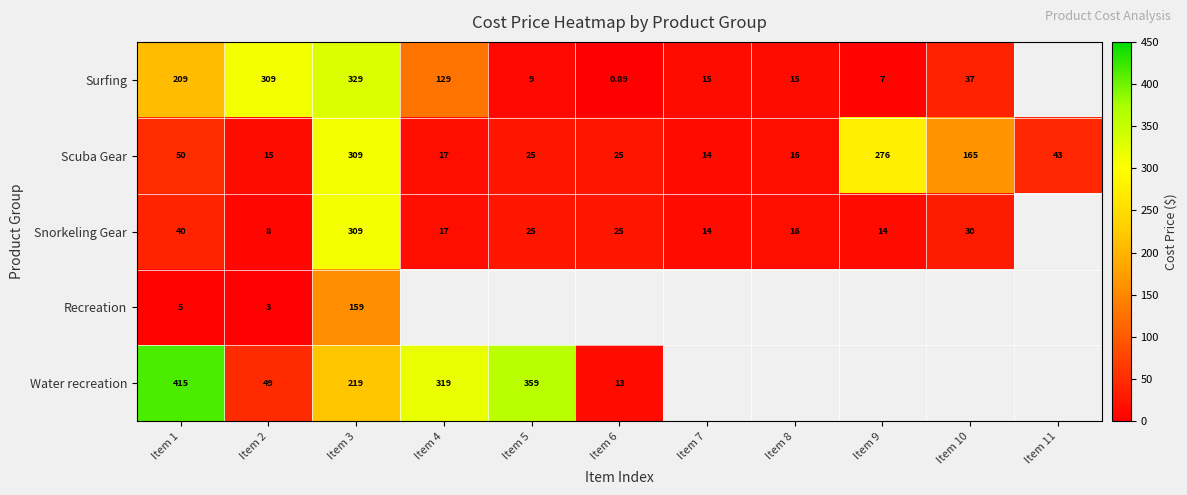

At how many categories does at least one series exceed 180?

6